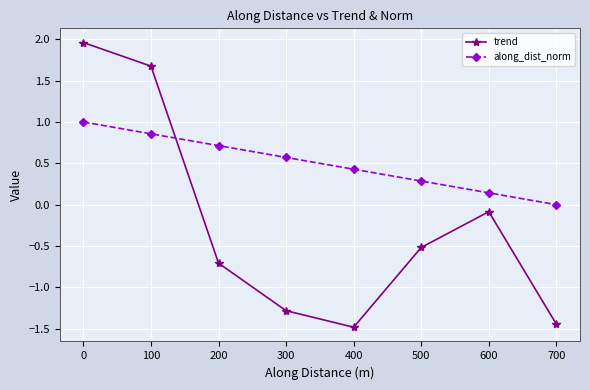

Which label corresponds to the largest value in the chart?

0